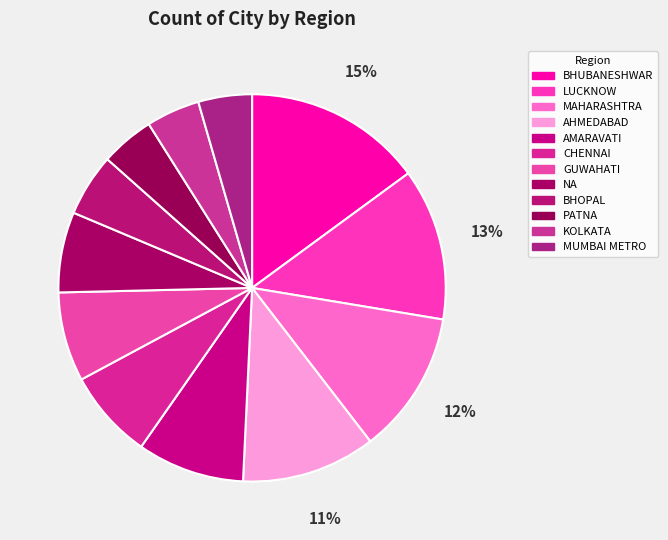

Is the sum of MAHARASHTRA and GUWAHATI greater than half?

No